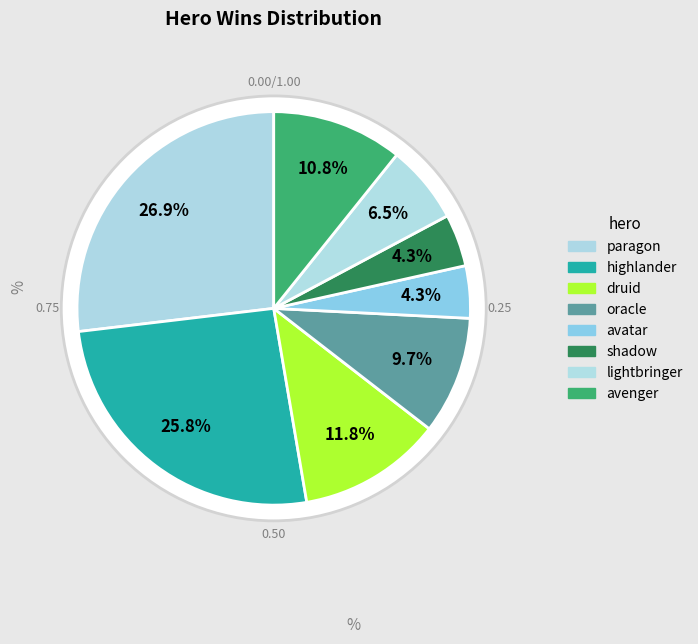

How many segments does this pie chart have?

8